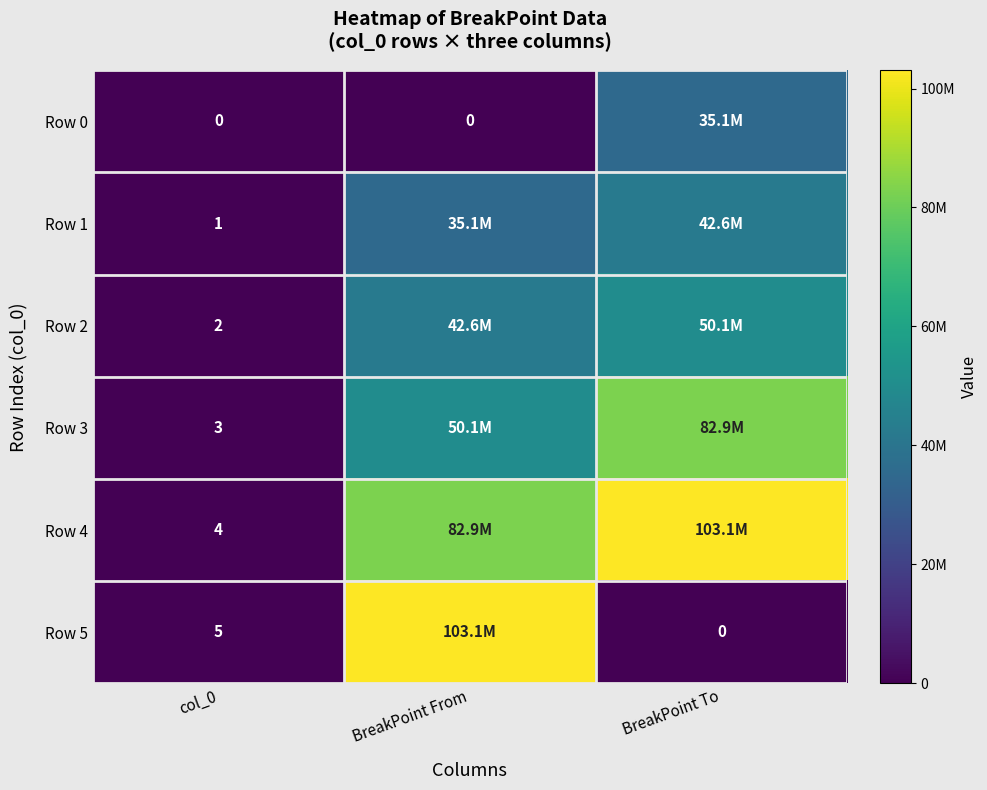

What is the sum of the Row 5 values at BreakPoint To and col_0?

5